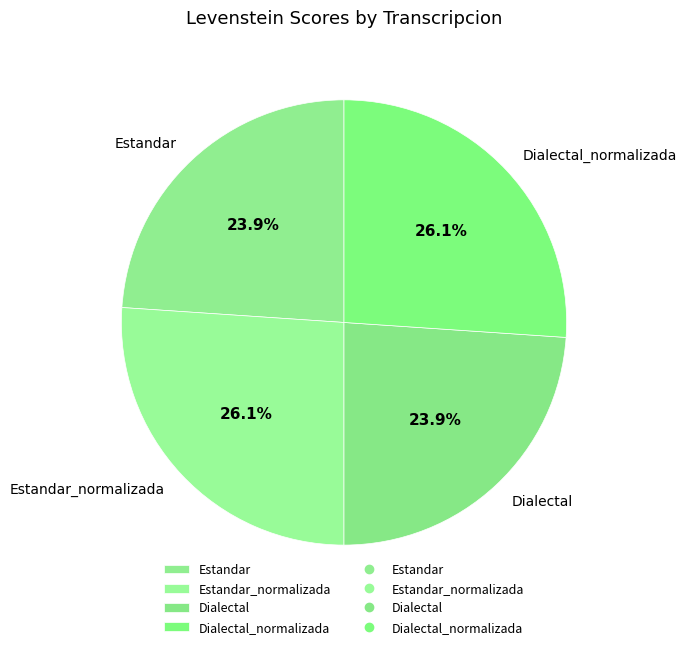

How many segments does this pie chart have?

4